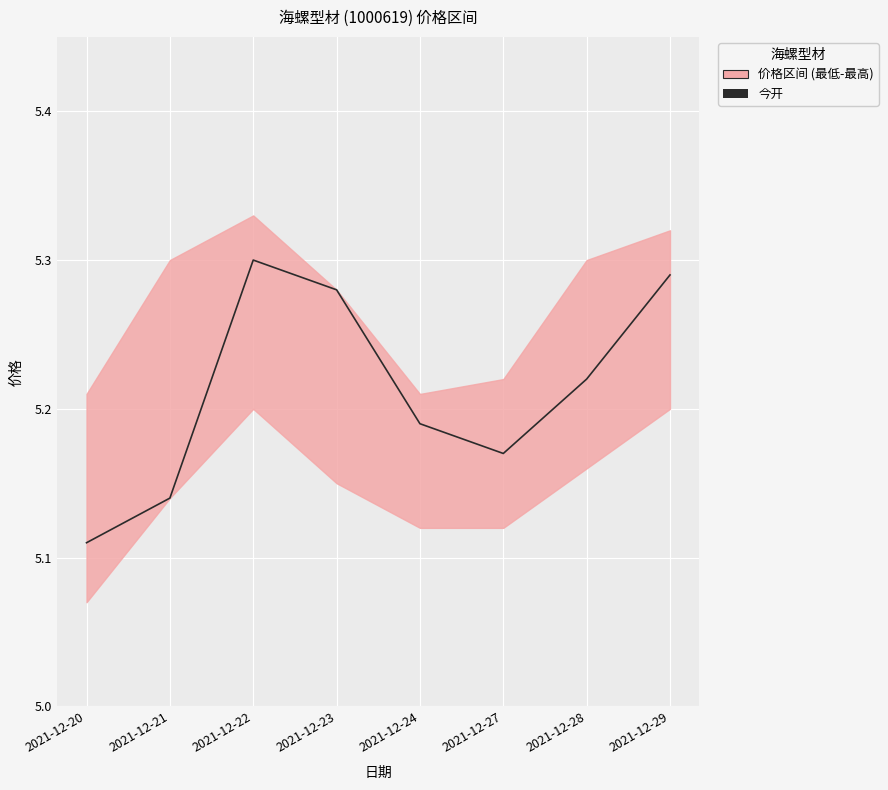

How many interior local valleys (lower than both neighbors) does the data have?

1